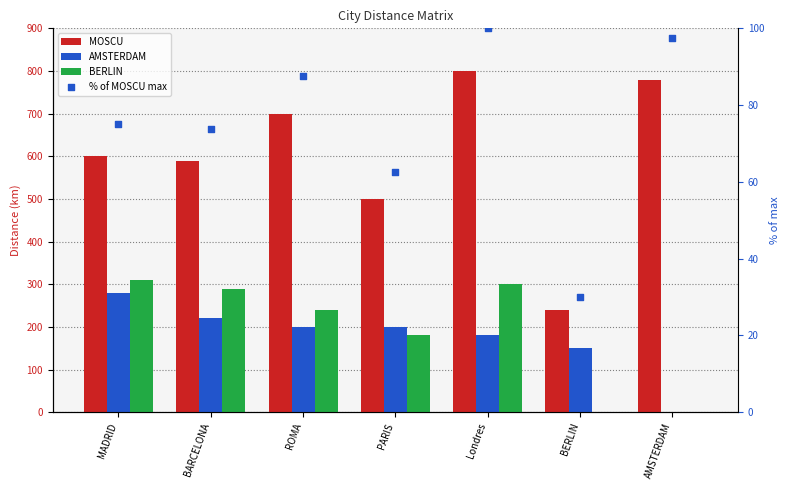

Which series has the largest total across all categories?

MOSCU